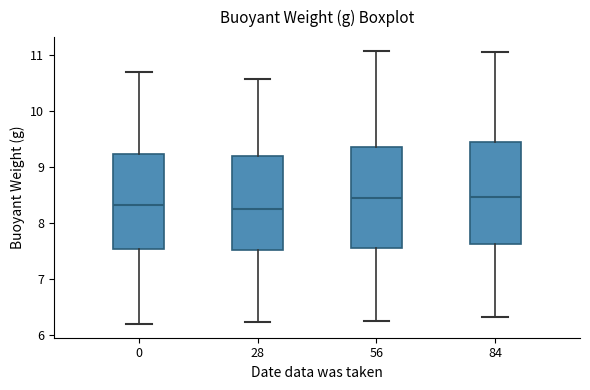

Where does the median line of the box at x = 28 sit on the y-axis? The values are not printed on the chart, so give them approximately, as read against the axis.

8.3